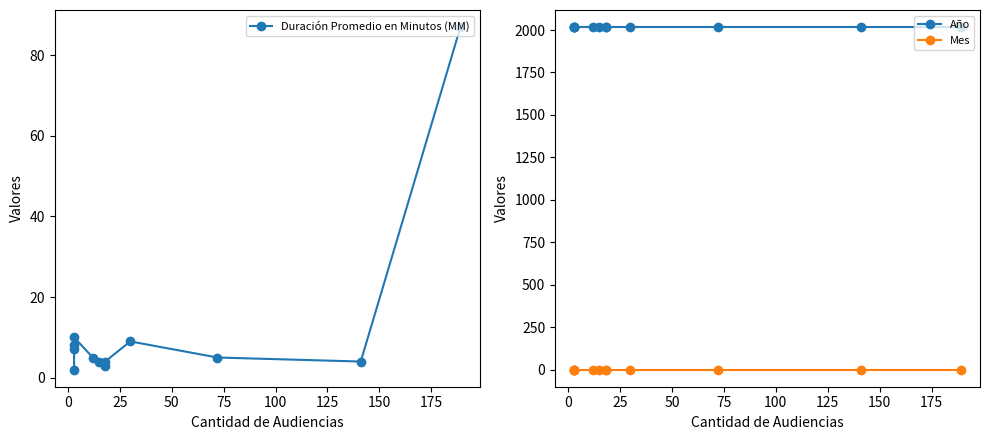

What are all the series names shown in the legend?

Duración Promedio en Minutos (MM), Año, Mes